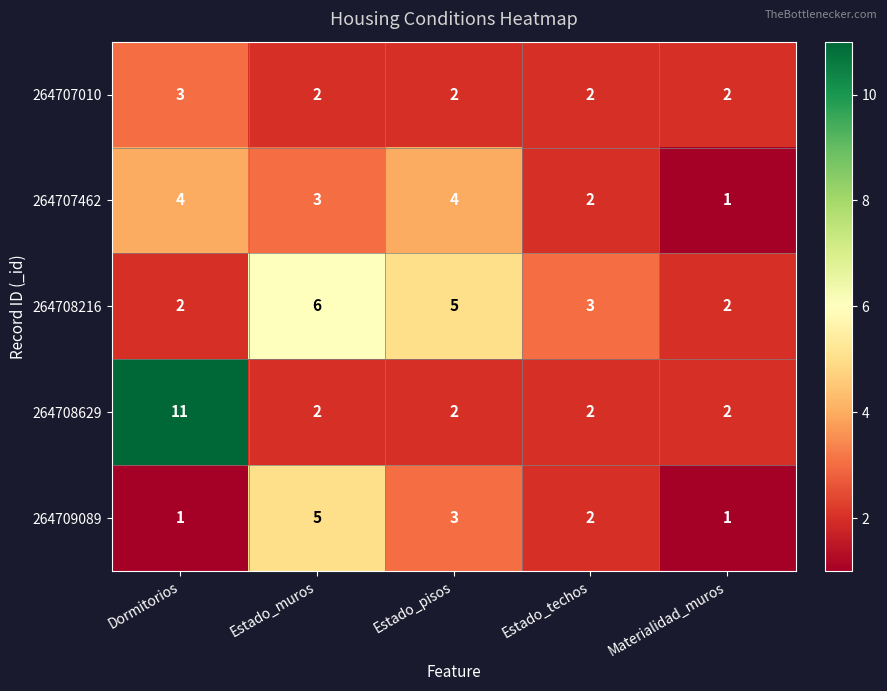

Reading left to right, transcribe all the data shown in this chart.

264707010: 3	2	2	2	2
264707462: 4	3	4	2	1
264708216: 2	6	5	3	2
264708629: 11	2	2	2	2
264709089: 1	5	3	2	1